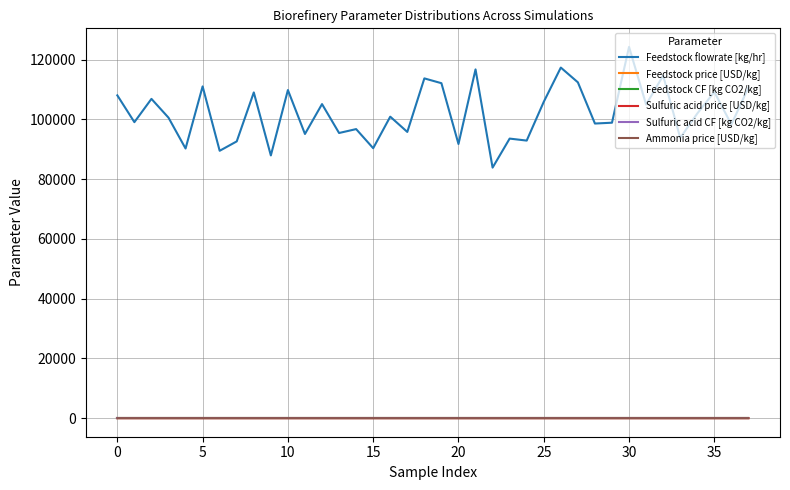

What is the greatest value displayed?

124280.2